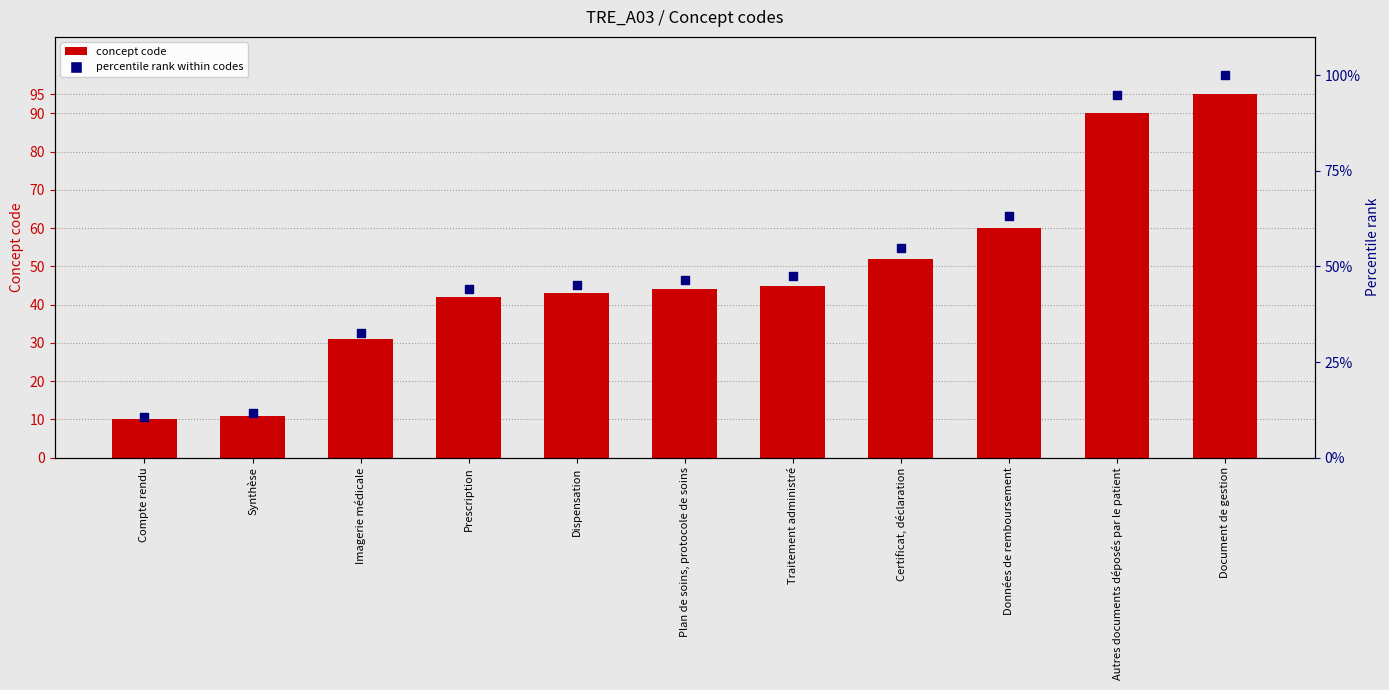

Which series has the largest total across all categories?

percentile rank within codes